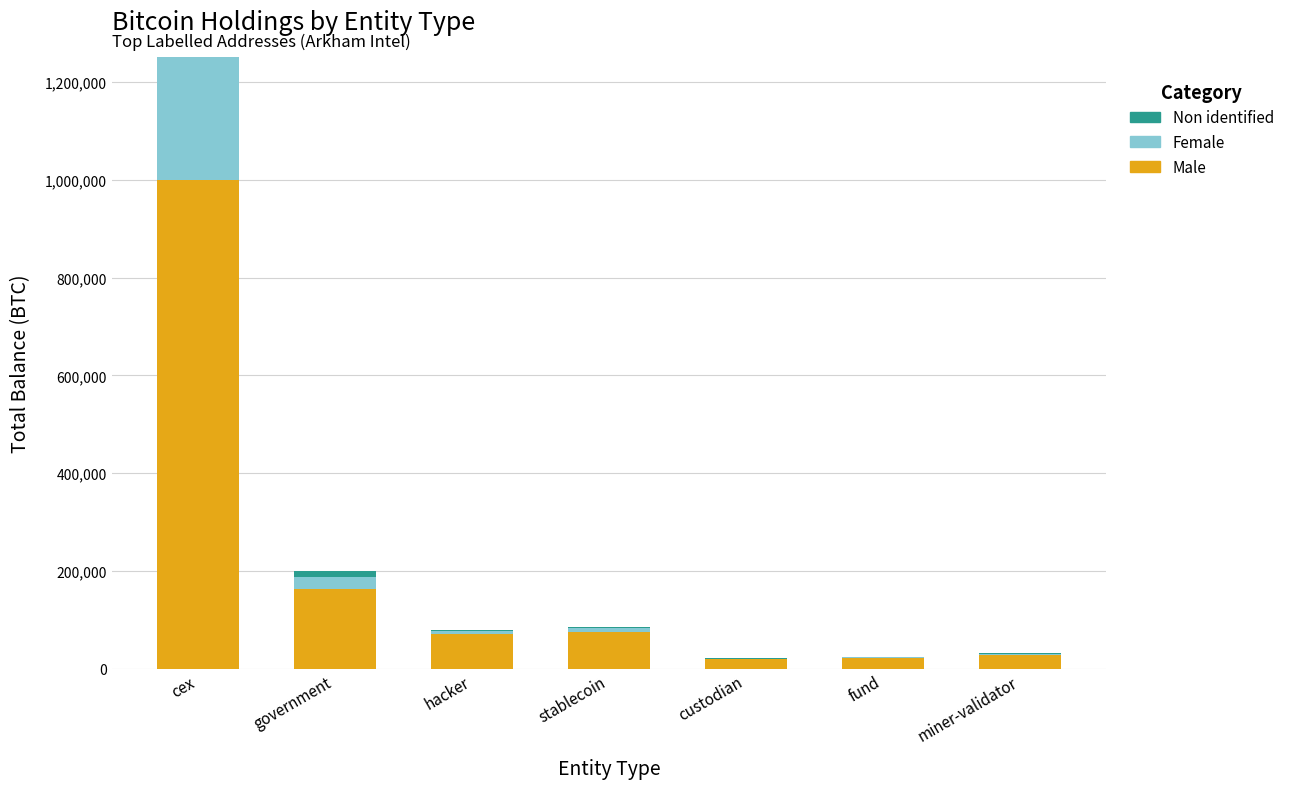

At which category is the sum across all series the highest?

cex